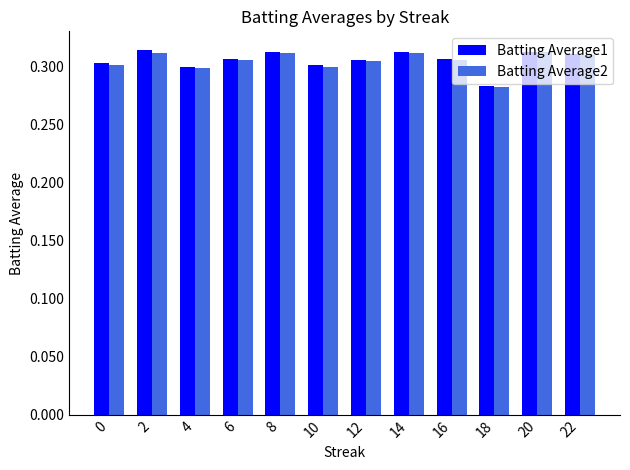

The Batting Average1 series shows 0.3 at 12. True or false?

True